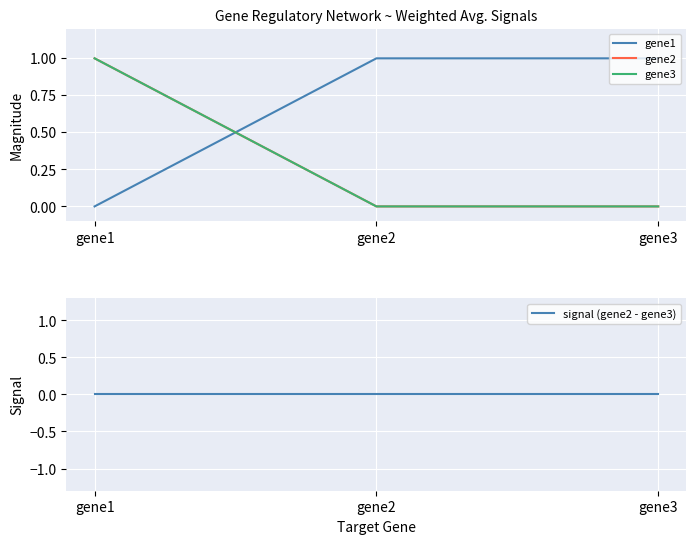

How many lines are shown in the chart?

4